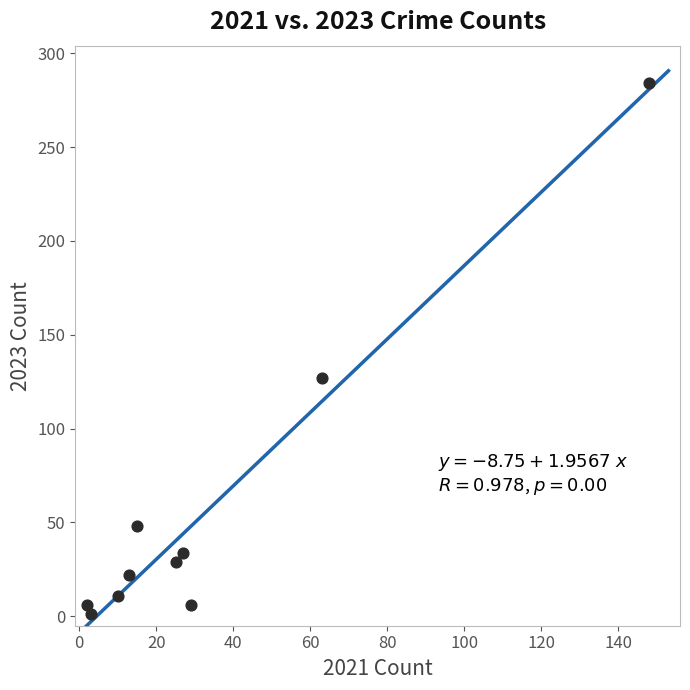

What is the average X value?

34